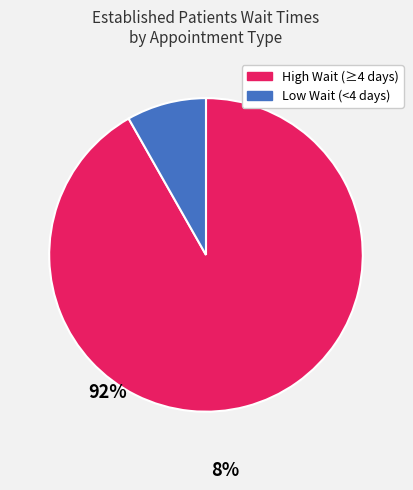

Does any single category account for the majority?

Yes